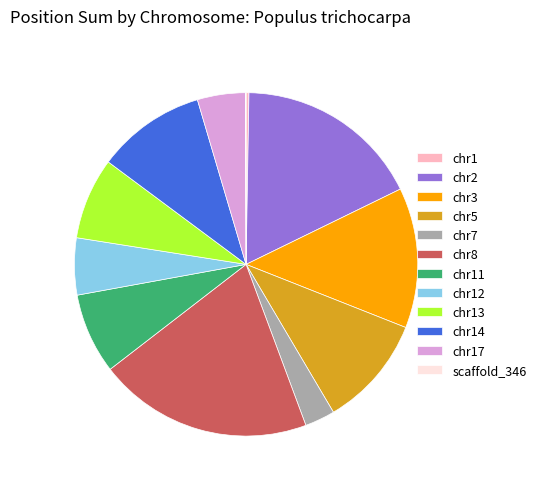

Is it true that chr3 is 19% of the pie?

False